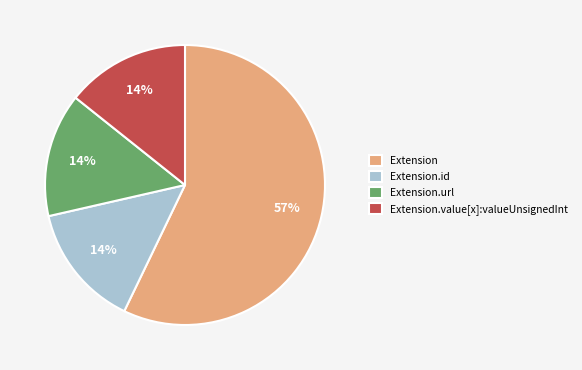

To the nearest percent, what is the difference between the largest and smallest slice percentages?

43%